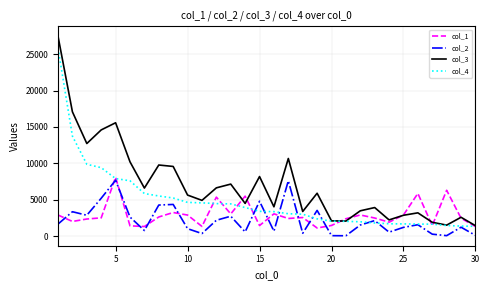

Which series has the largest range (max minus min)?

col_3